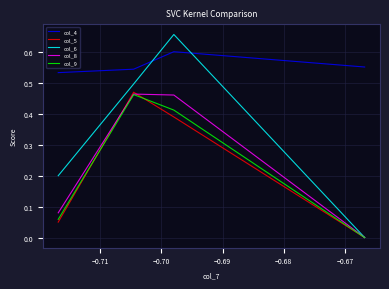

True or false: col_8 and col_4 cross at least once.

False